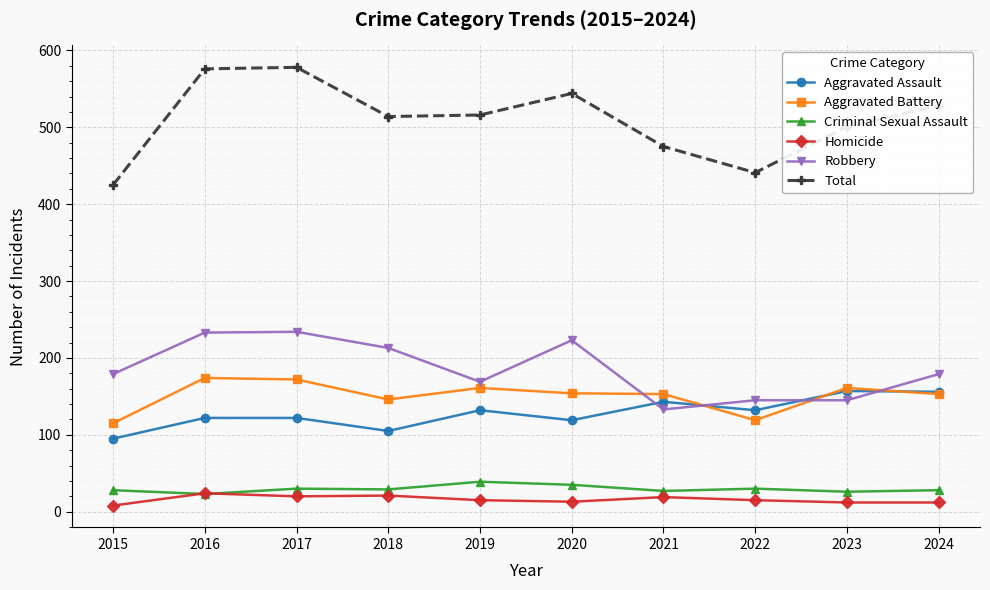

At how many categories does at least one series exceed 378?

10